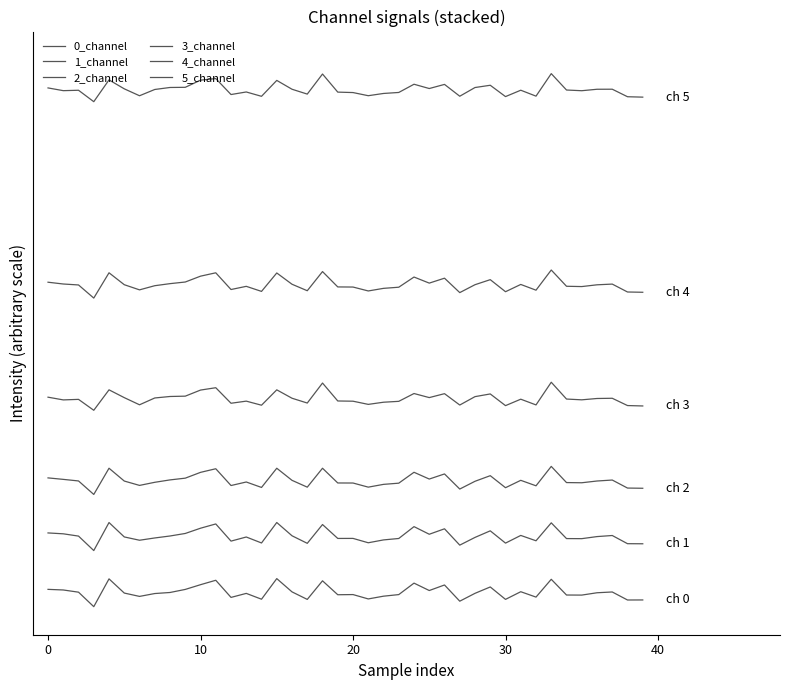

Which series has the widest spread of values?

0_channel